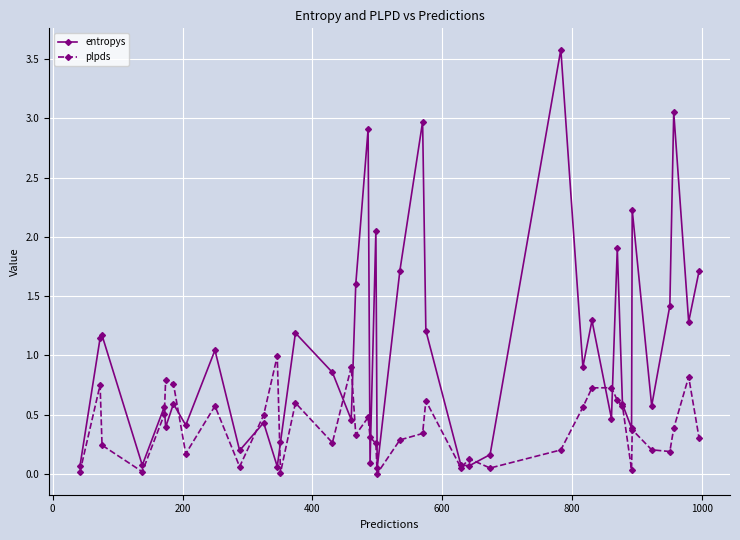

What is the value of the entropys point at the 35th from the left?

2.2